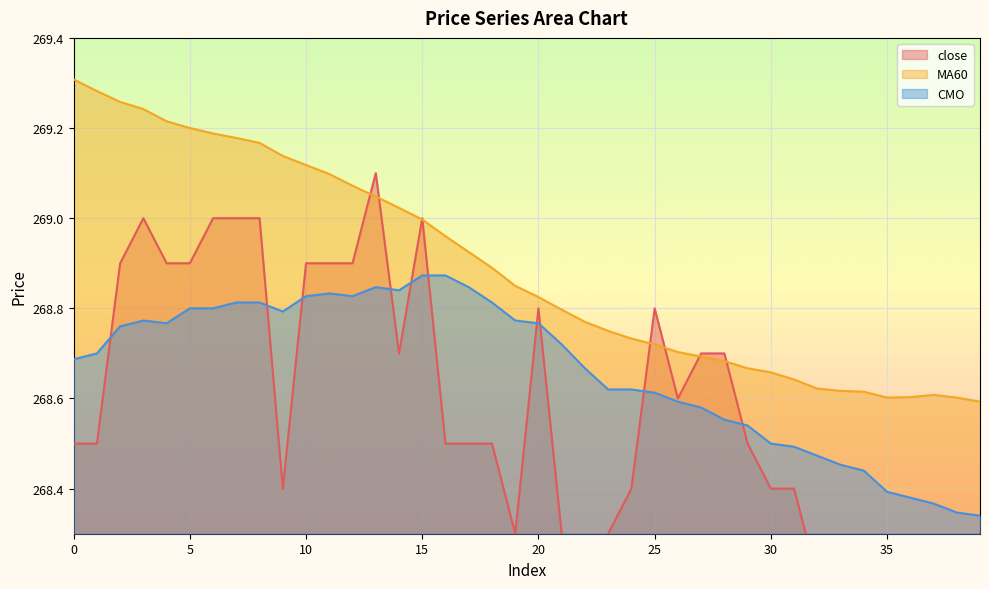

Which category has the lowest value in the CMO series?

39